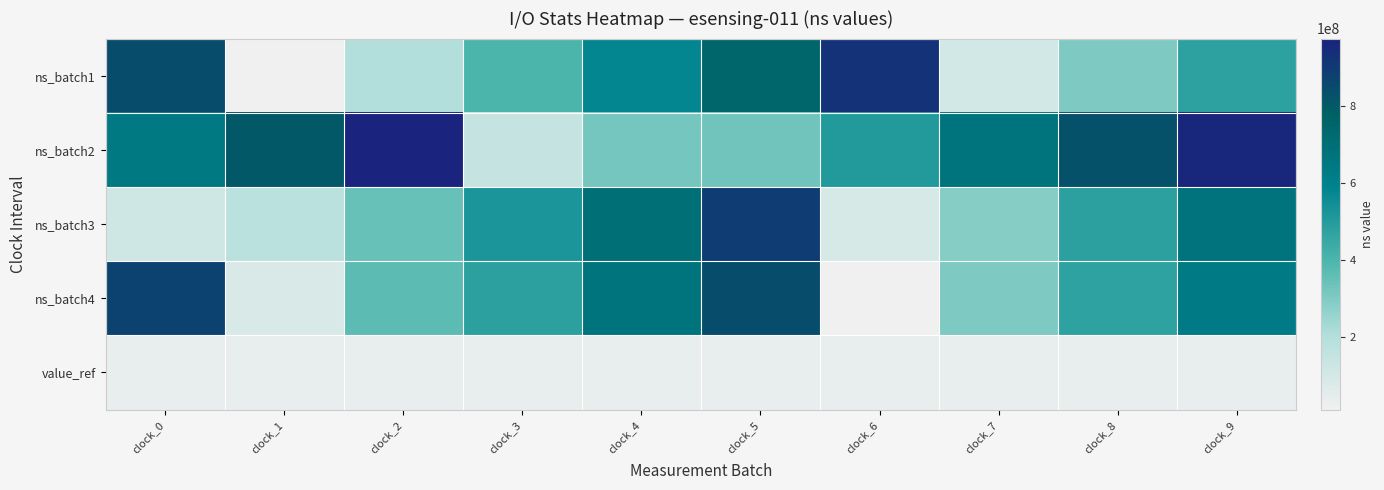

Which label corresponds to the largest value in the chart?

clock_2